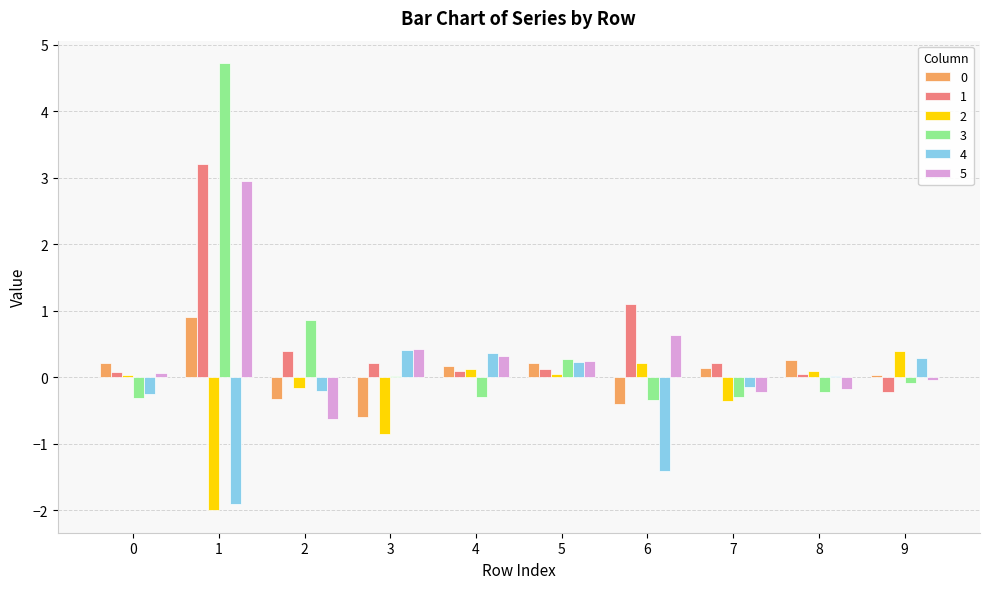

What is the greatest value displayed?

4.7